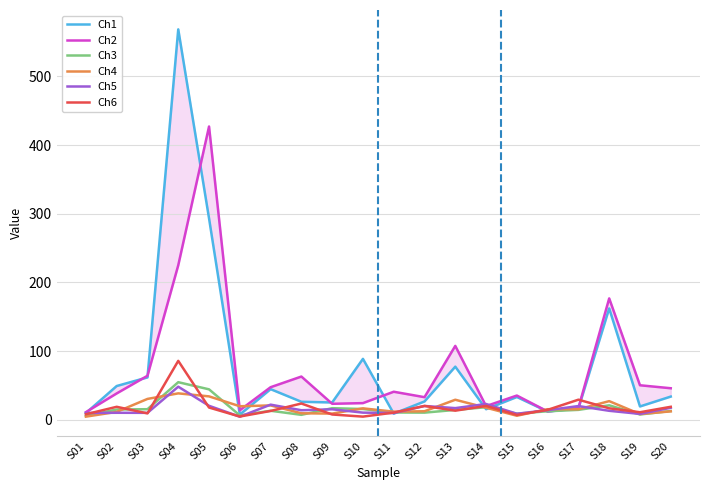

Reading left to right, what are all the values shown in this chart?

Ch1: S01=10.0	S02=49.3	S03=61.9	S04=568.4	S05=293.3	S06=7.7	S07=44.8	S08=26.4	S09=25.4	S10=88.8	S11=9.1	S12=26.9	S13=77.5	S14=15.6	S15=33.4	S16=12.1	S17=16.7	S18=162.3	S19=19.6	S20=34.0
Ch2: S01=11.3	S02=38.5	S03=64.2	S04=225.1	S05=427.0	S06=14.1	S07=47.6	S08=63.1	S09=23.4	S10=24.4	S11=41.0	S12=33.1	S13=107.7	S14=20.1	S15=35.5	S16=12.3	S17=17.4	S18=176.9	S19=50.4	S20=46.1
Ch3: S01=5.9	S02=15.1	S03=15.6	S04=54.9	S05=44.5	S06=6.5	S07=13.3	S08=7.4	S09=17.1	S10=15.8	S11=10.8	S12=10.6	S13=14.5	S14=18.5	S15=9.1	S16=12.6	S17=14.6	S18=21.2	S19=7.9	S20=13.0
Ch4: S01=4.8	S02=11.7	S03=30.5	S04=38.6	S05=34.2	S06=19.9	S07=21.1	S08=9.7	S09=9.2	S10=16.8	S11=12.0	S12=12.6	S13=29.3	S14=17.8	S15=6.1	S16=15.6	S17=15.5	S18=27.3	S19=8.5	S20=12.4
Ch5: S01=10.1	S02=10.4	S03=10.3	S04=48.3	S05=20.5	S06=4.7	S07=22.2	S08=14.1	S09=15.5	S10=10.6	S11=10.0	S12=20.3	S13=17.2	S14=23.1	S15=8.9	S16=14.2	S17=20.2	S18=13.3	S19=8.7	S20=17.7
Ch6: S01=8.3	S02=19.1	S03=9.5	S04=85.9	S05=18.0	S06=4.9	S07=13.0	S08=23.9	S09=7.9	S10=4.8	S11=10.6	S12=20.3	S13=13.5	S14=20.3	S15=7.2	S16=14.6	S17=29.4	S18=16.9	S19=11.2	S20=19.1